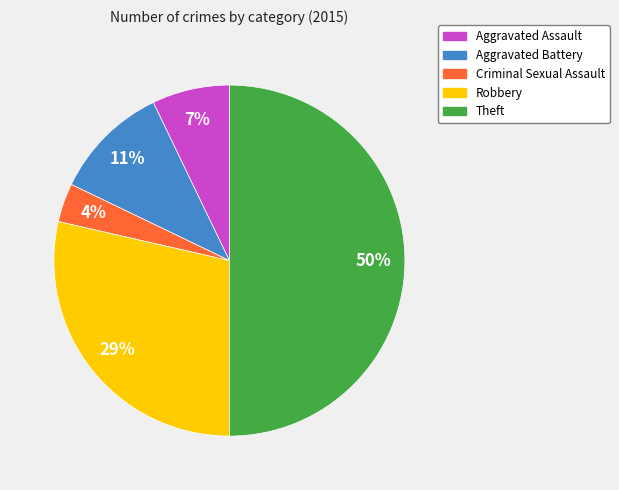

Is it true that Aggravated Battery is 11% of the pie?

True